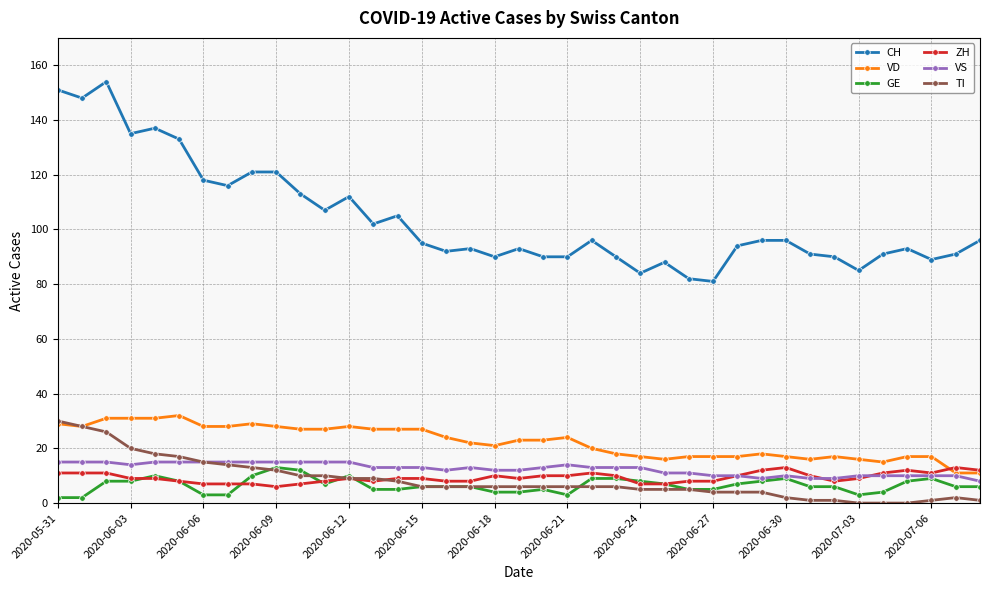

What is the greatest value displayed?

154